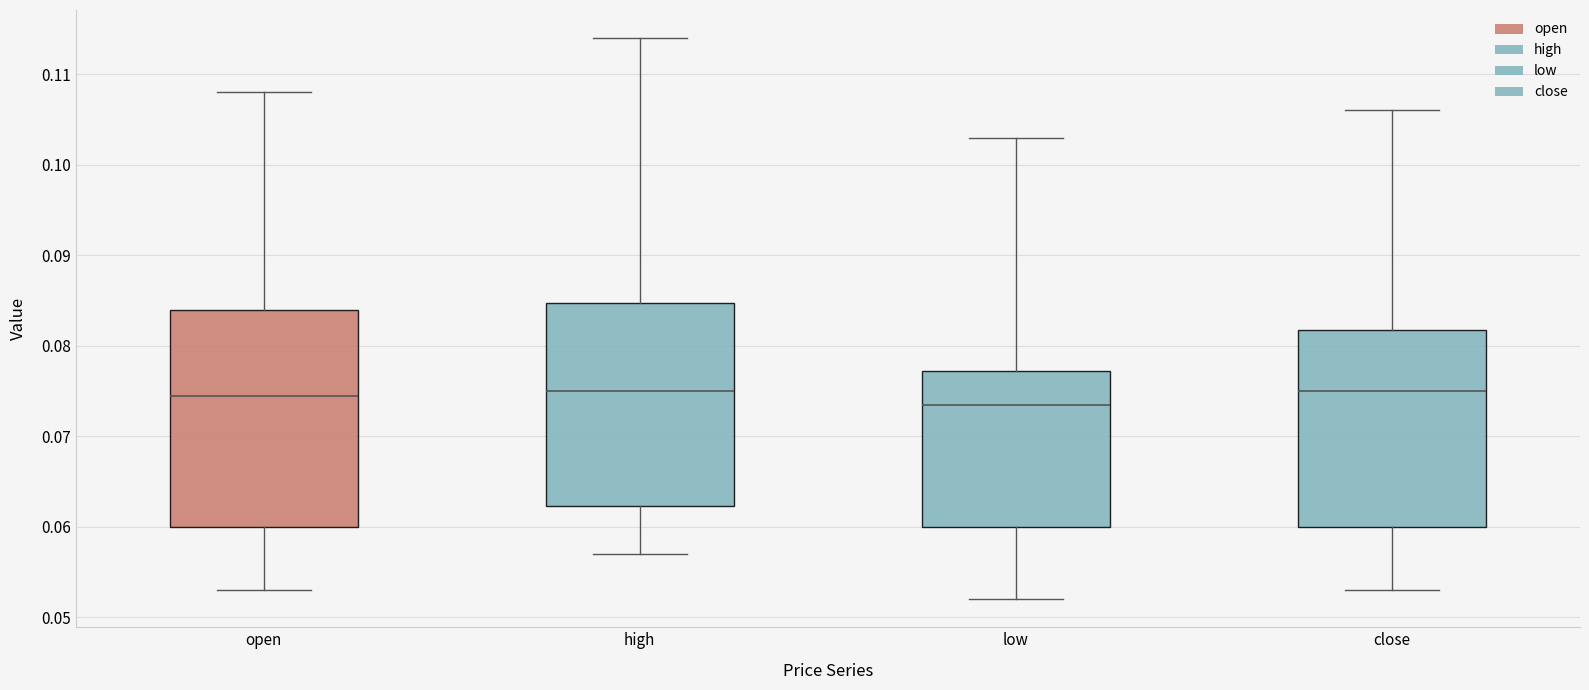

Comparing the boxes themselves (not the whiskers), which one is the tallest?

open